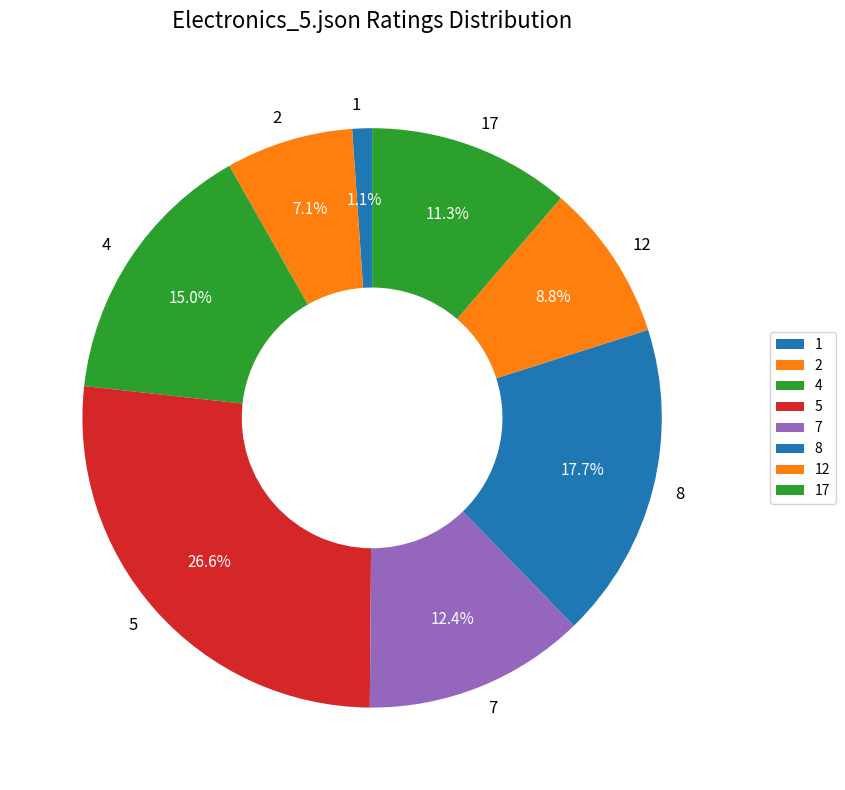

To the nearest percent, what is the difference between the largest and smallest slice percentages?

26%